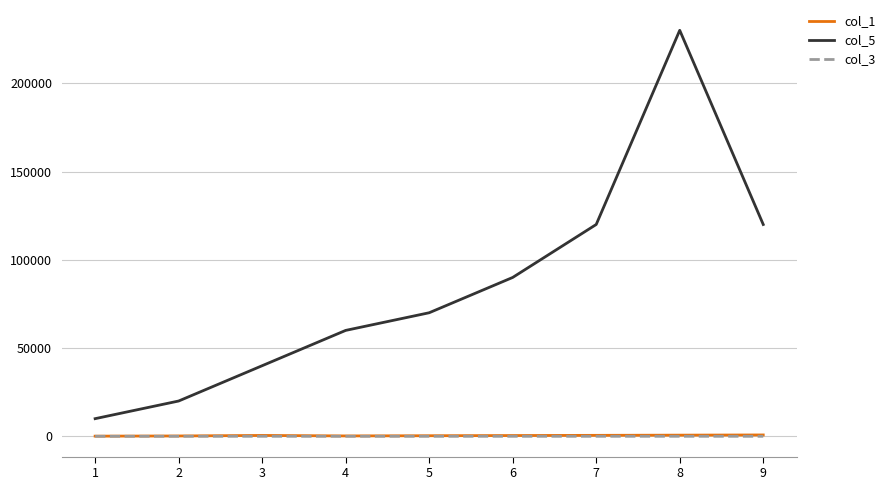

At which category is the sum across all series the highest?

8